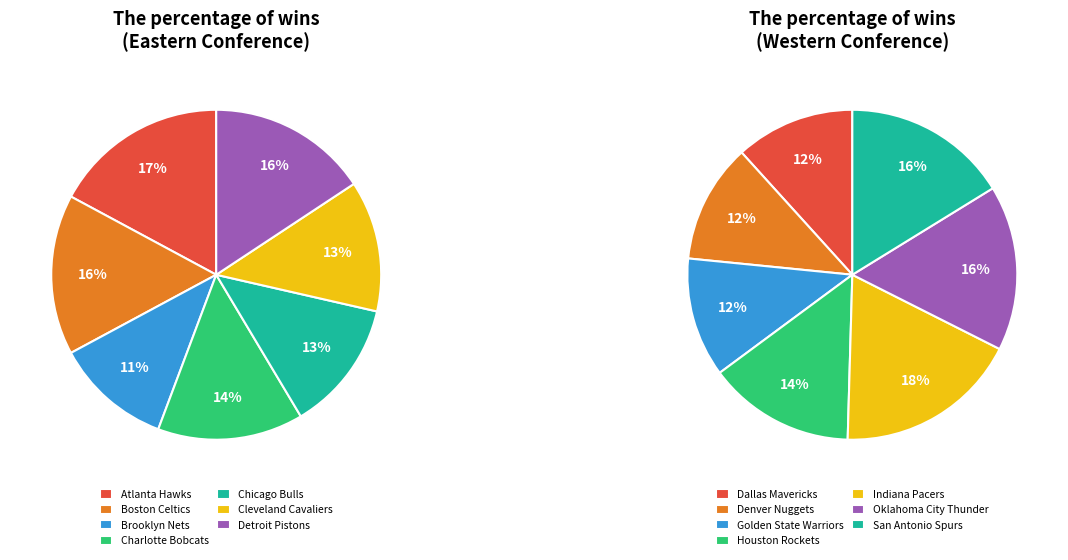

The Memphis Grizzlies slice represents 1% of the pie. True or false?

False